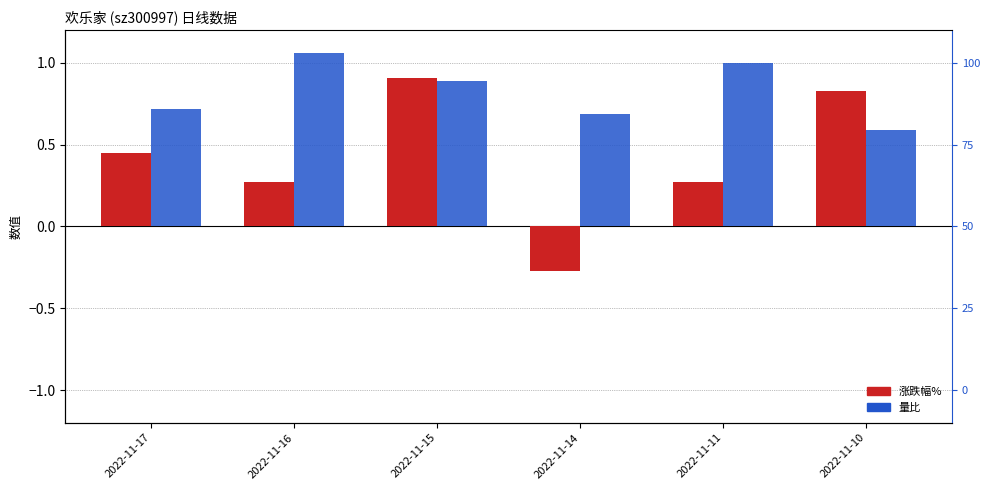

Reading left to right, transcribe all the data shown in this chart.

涨跌幅%: 0.5	0.3	0.9	-0.3	0.3	0.8
量比: 0.7	1.1	0.9	0.7	1.0	0.6